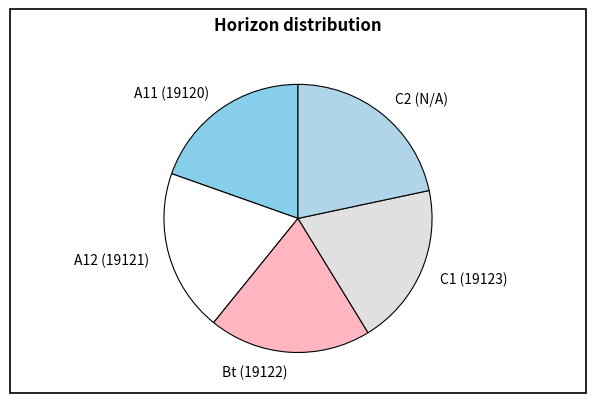

True or false: C2 (N/A) accounts for 36% of the total.

False